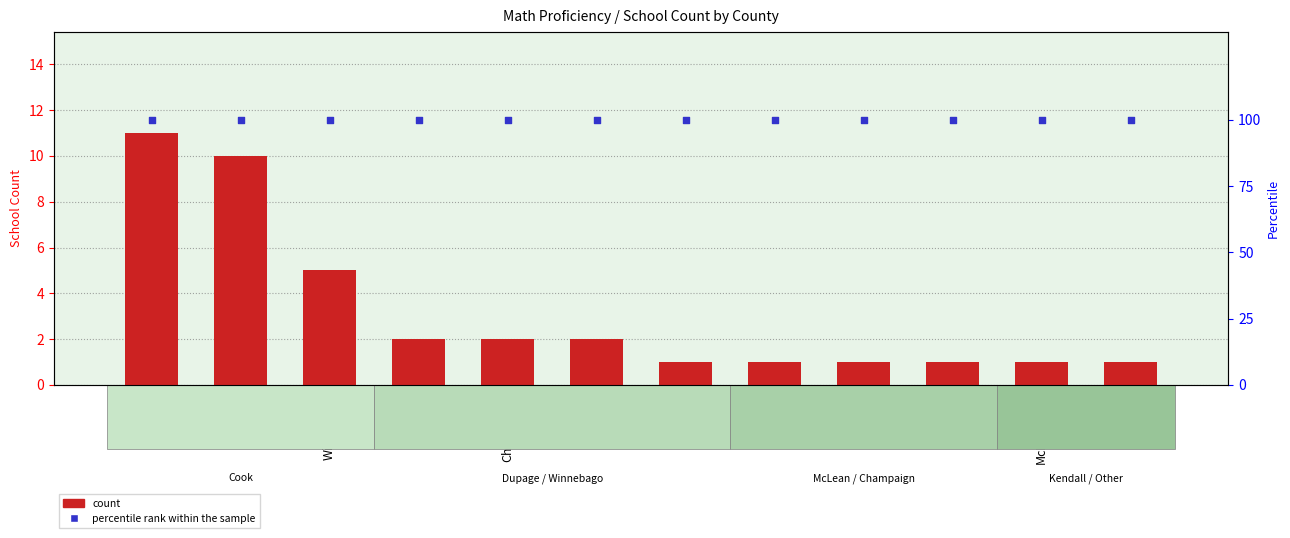

Which series reaches the maximum Y coordinate?

percentile rank within the sample